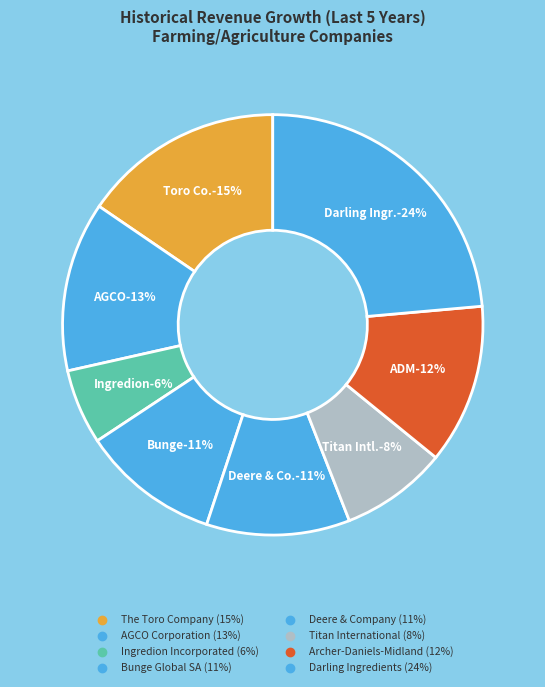

To the nearest percent, what is the difference between the largest and smallest slice percentages?

18%